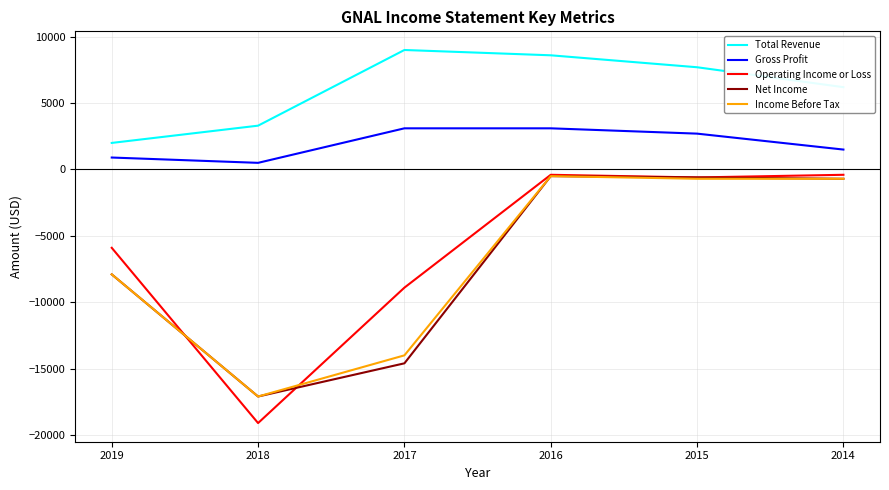

Which series has the largest range (max minus min)?

Operating Income or Loss